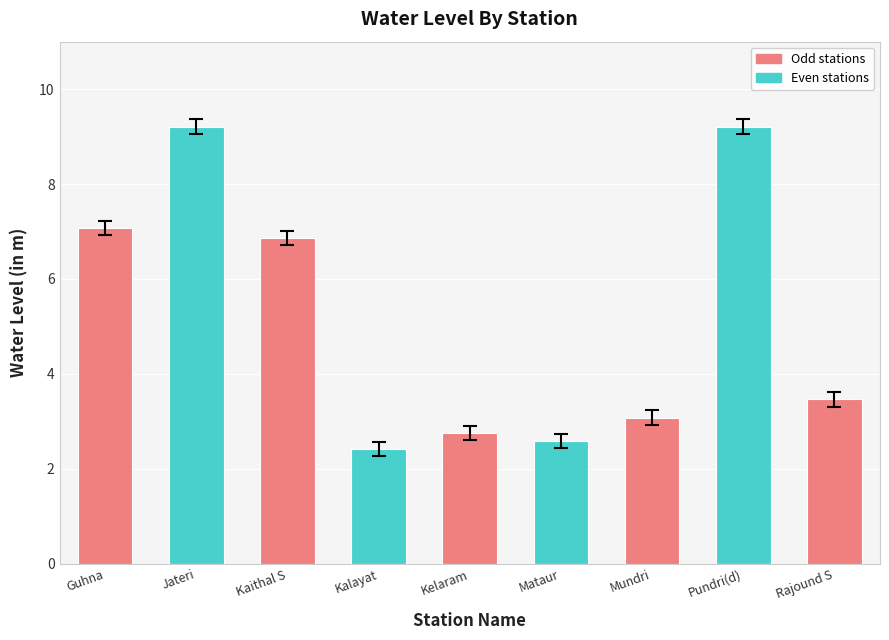

How many values exceed 3?

6